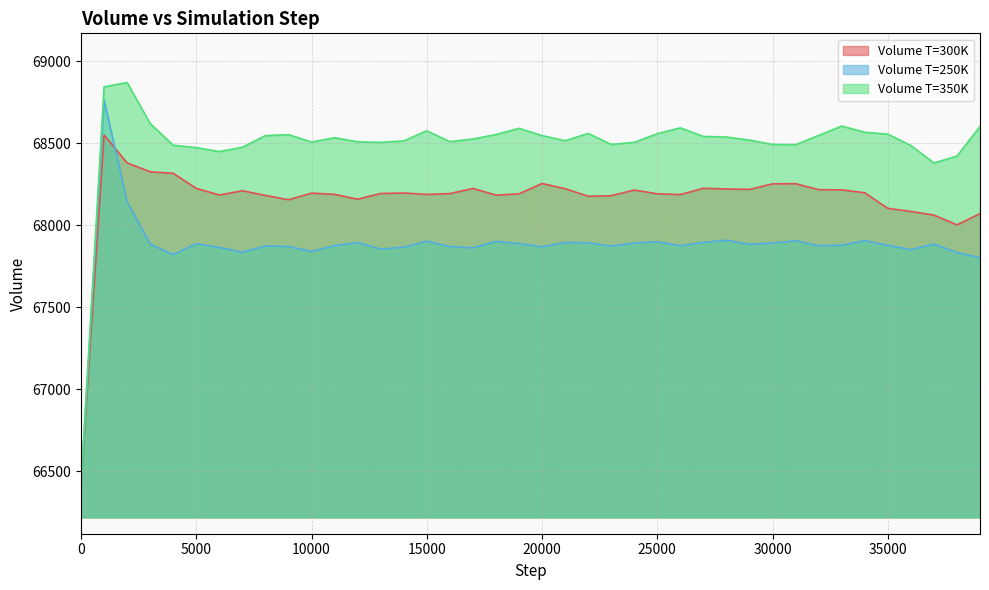

What is the value of the Volume T=350K point at the 34th from the left?

68604.6